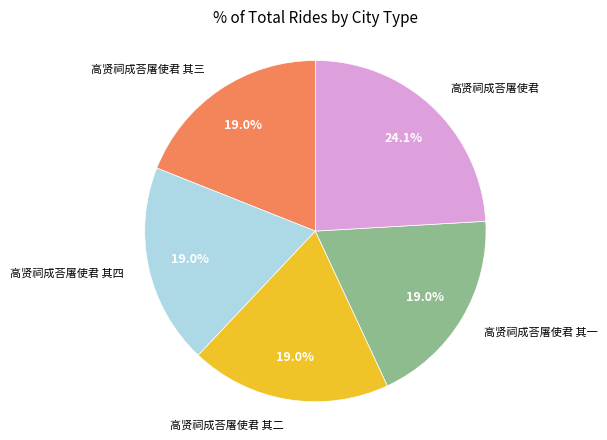

What is the ratio of the value at 高贤祠成荅屠使君 to the value at 高贤祠成荅屠使君 其四?

1.3